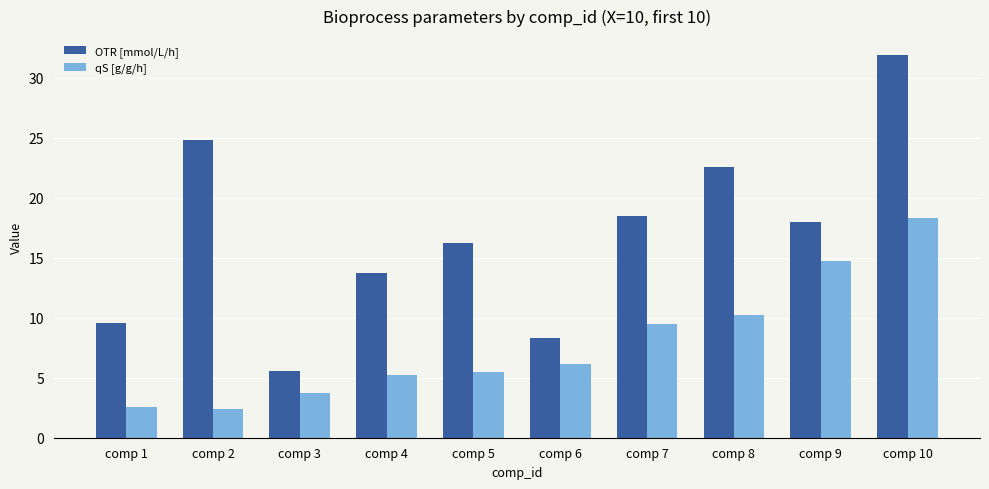

What is the spread (max minus min) of values at comp 3?

1.8